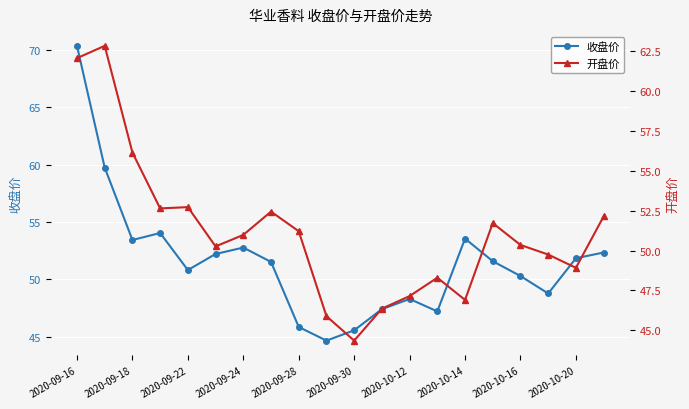

In 开盘价, how many points are higher than both neighbors (excluding endpoints)?

5